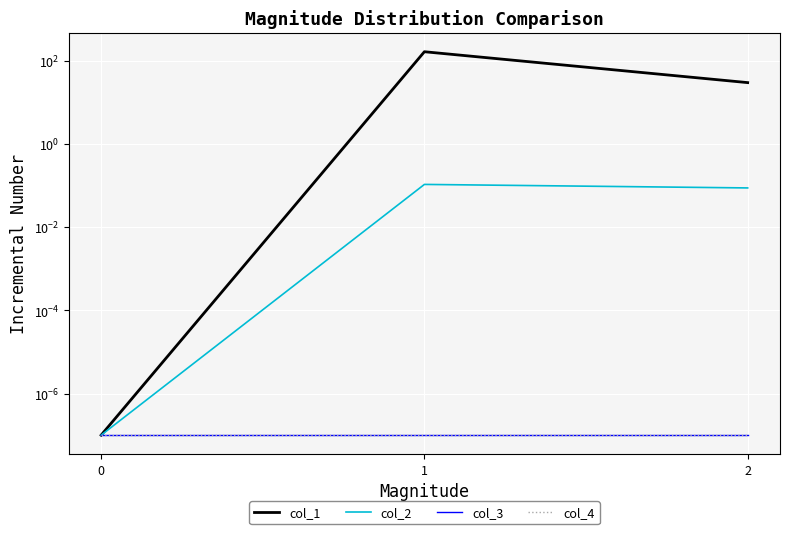

How many lines are shown in the chart?

4